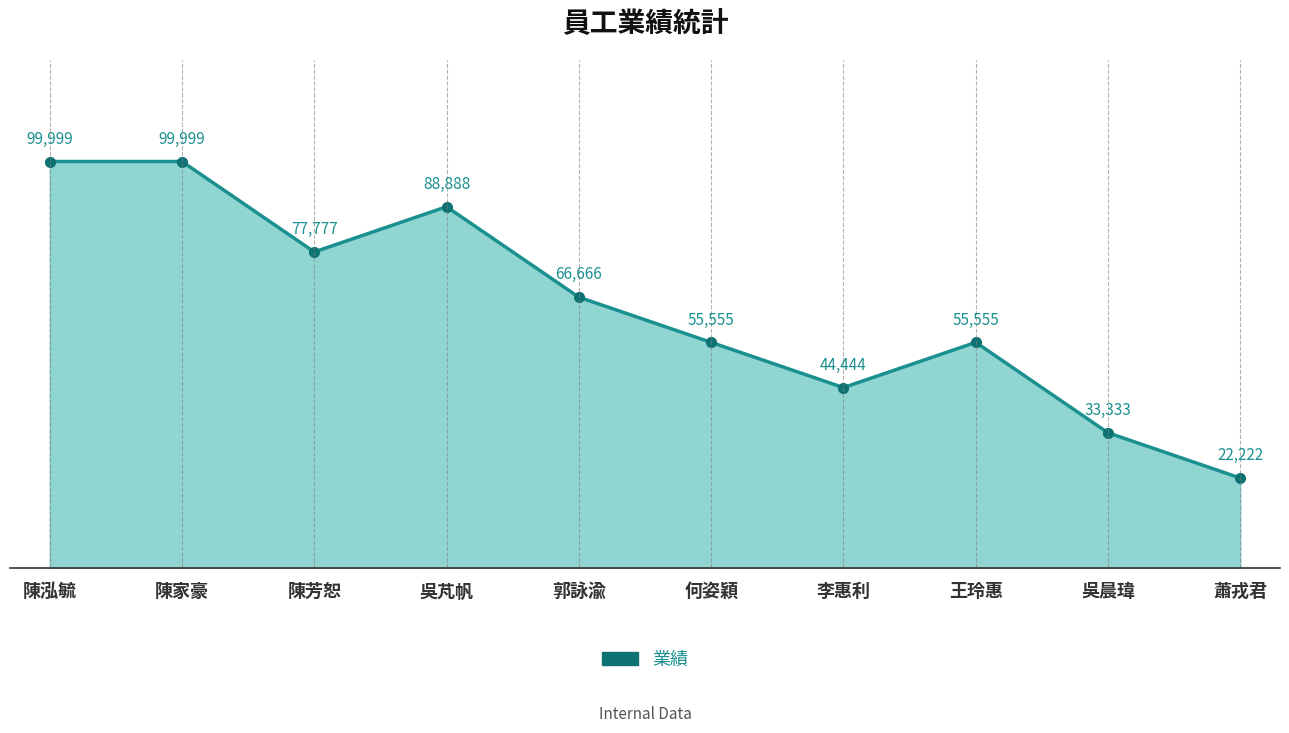

Does the chart display data point markers on the line(s)?

Yes